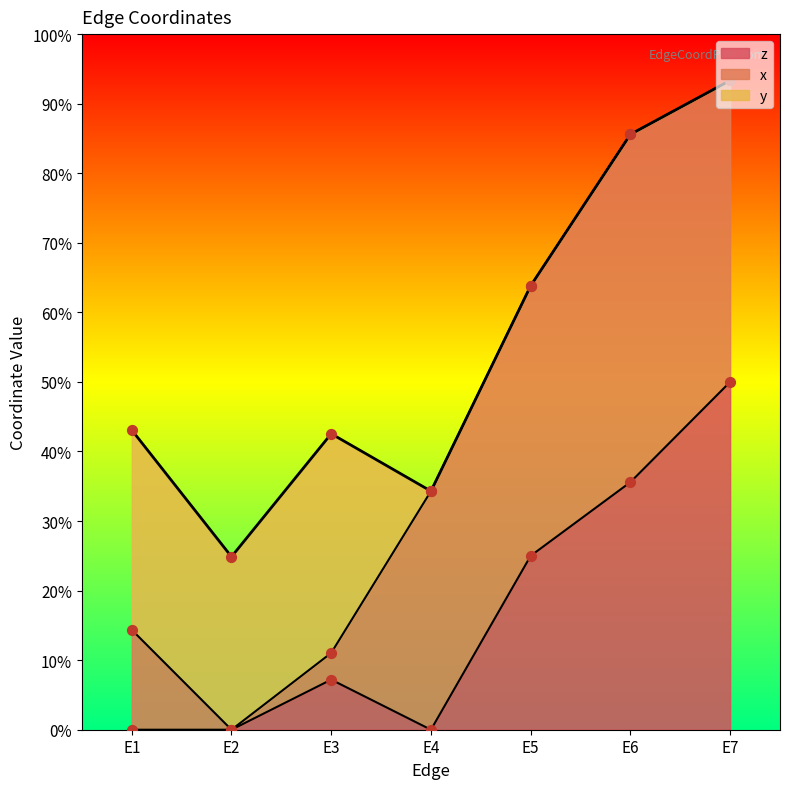

At how many categories does at least one series exceed 0?

7